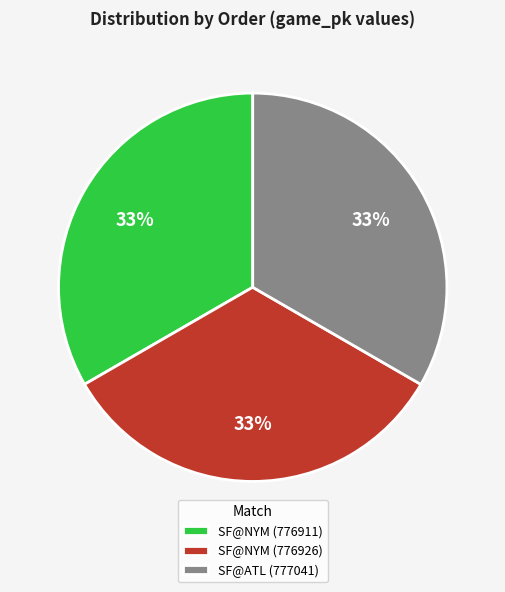

How many segments does this pie chart have?

3